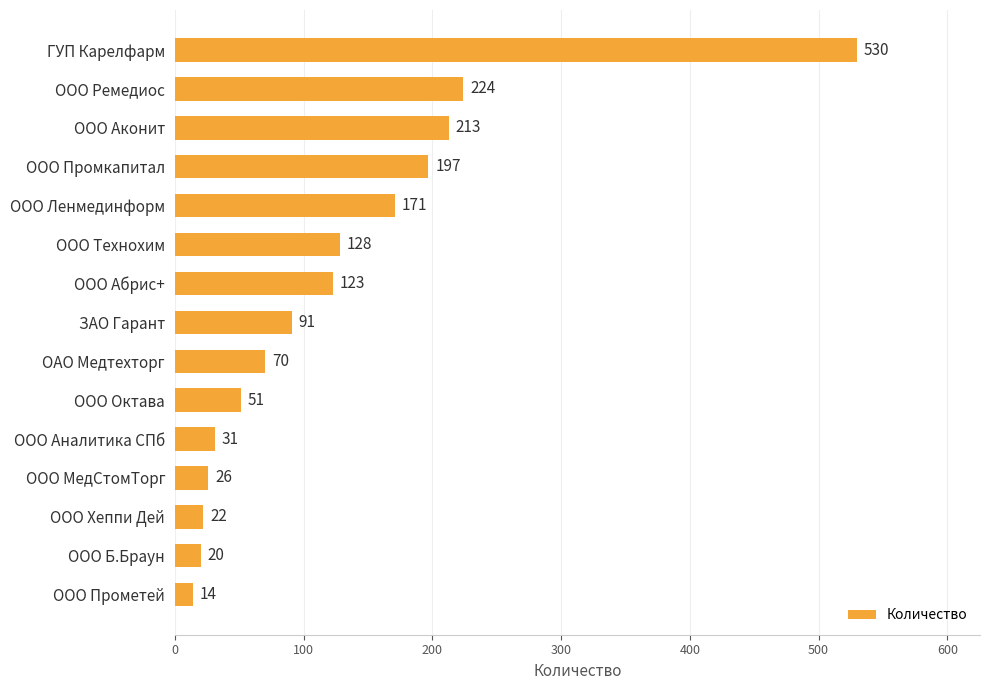

True or false: the data shows 905 at ГУП Карелфарм.

False